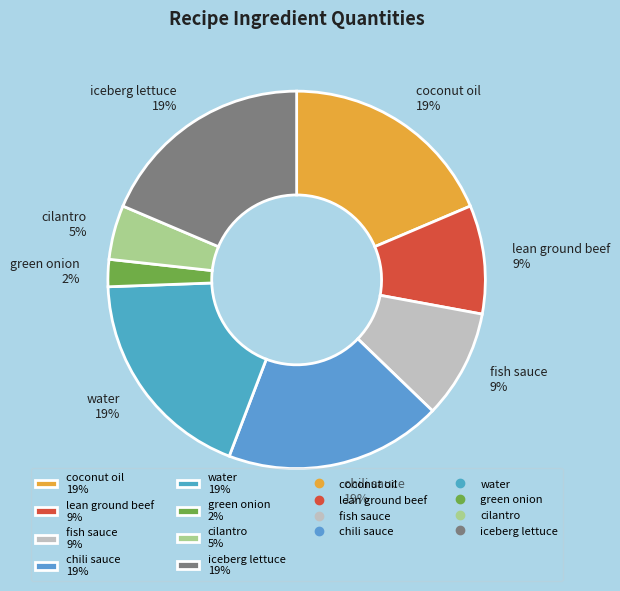

Which slice is the smallest?

green onion